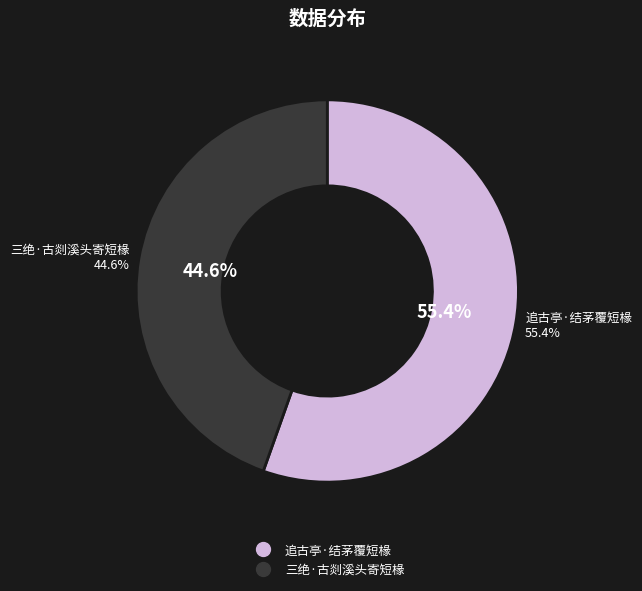

What percentage is the 三绝·古剡溪头寄短椽 slice, to the nearest percent?

45%